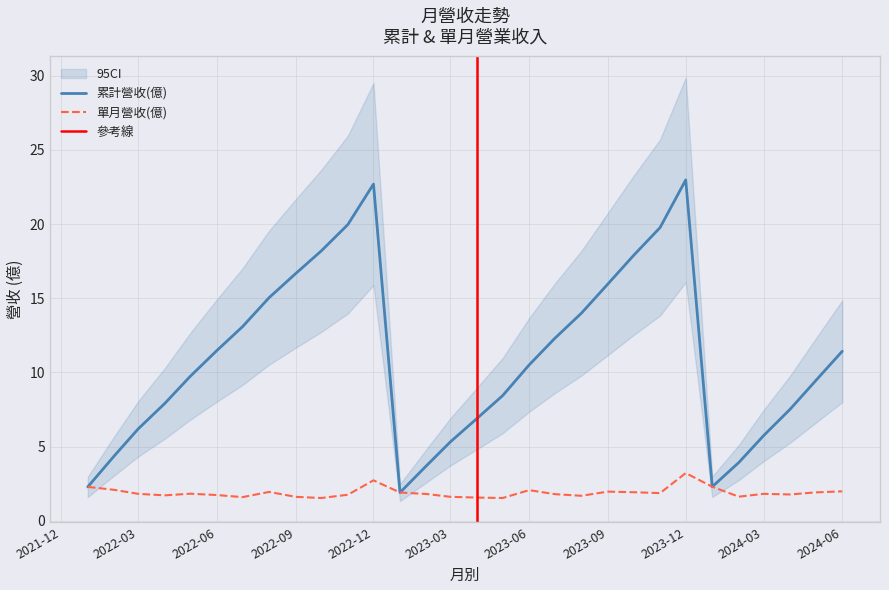

Rank the series by their maximum value, from lowest to highest.

單月營收(億), 累計營收(億)